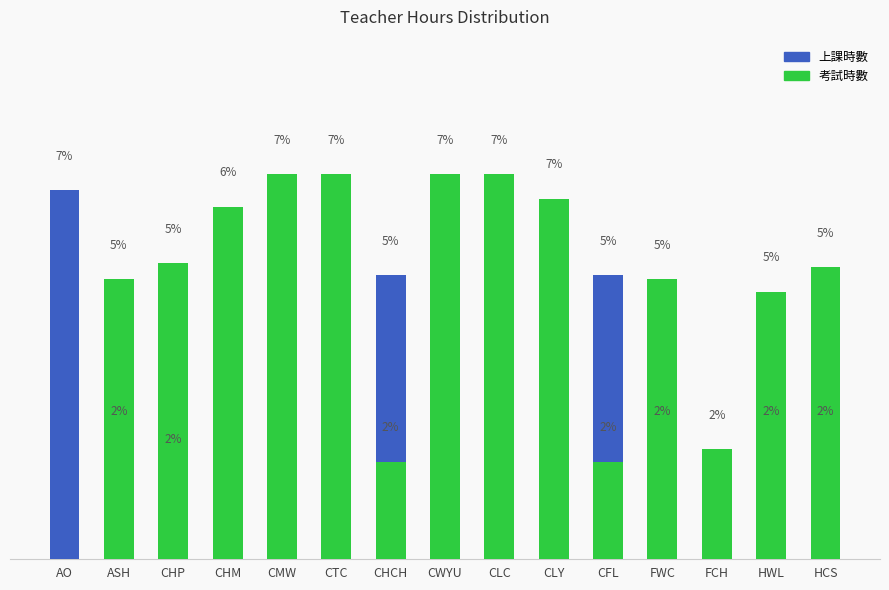

What is the spread (max minus min) of values at CMW?

7.0